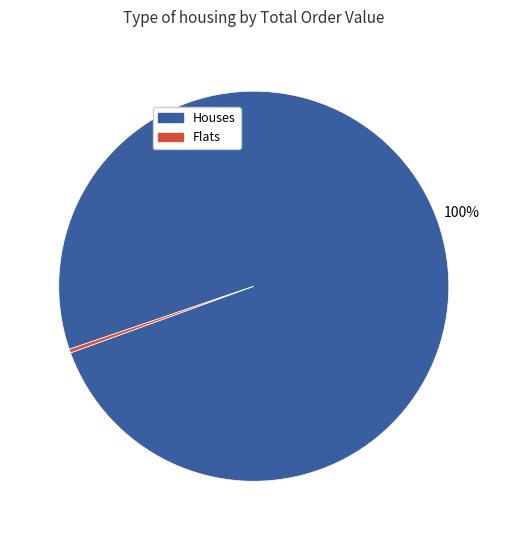

Which slice is the smallest?

Flats